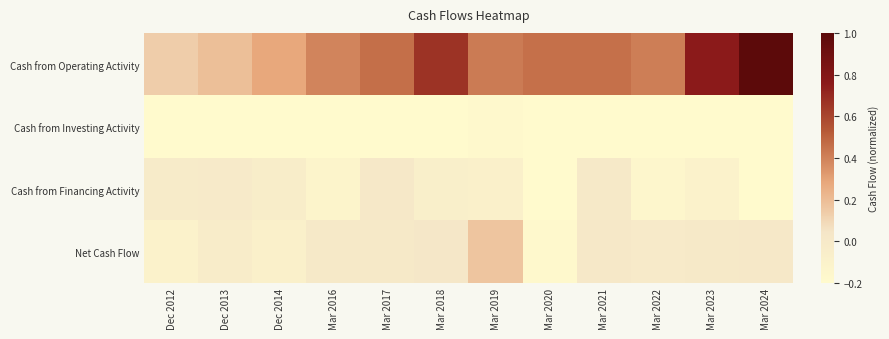

At which category is the sum across all series the highest?

Mar 2019